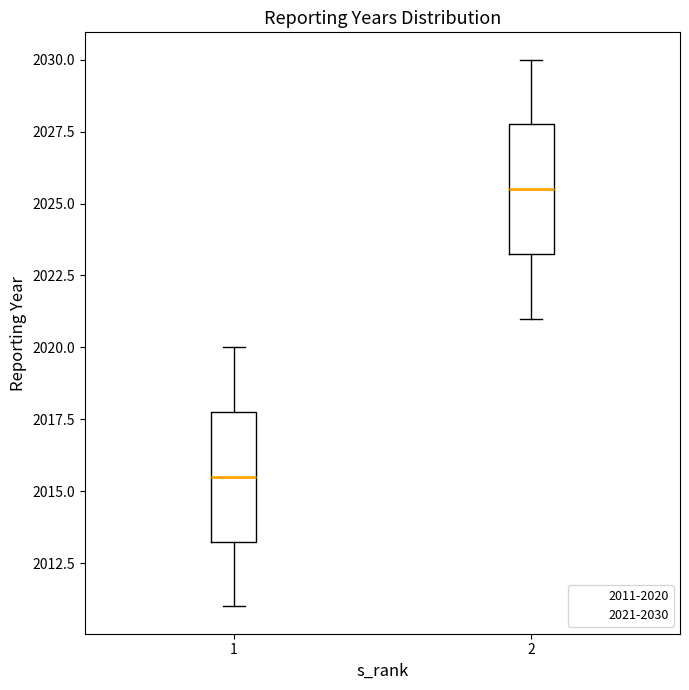

Reading left to right, transcribe this box plot: for each box, give where its median line is, the range the box spans, and where its two whiskers end, as read against the y-axis. The values are not printed on the chart, so give them approximately, as read against the axis.

1: median 2015.5, box 2013.5 to 2018.0, whiskers 2011.0 to 2020.0
2: median 2025.5, box 2023.5 to 2028.0, whiskers 2021.0 to 2030.0